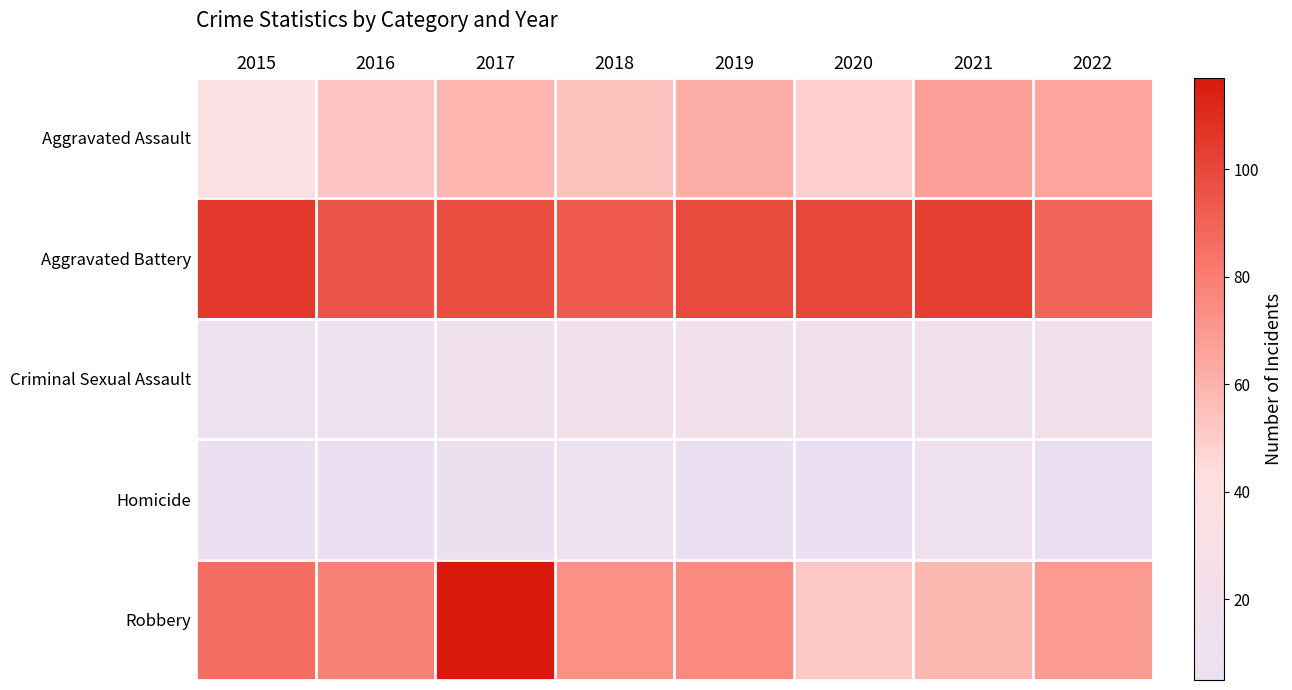

What is the difference between the highest and lowest values at 2022?

83